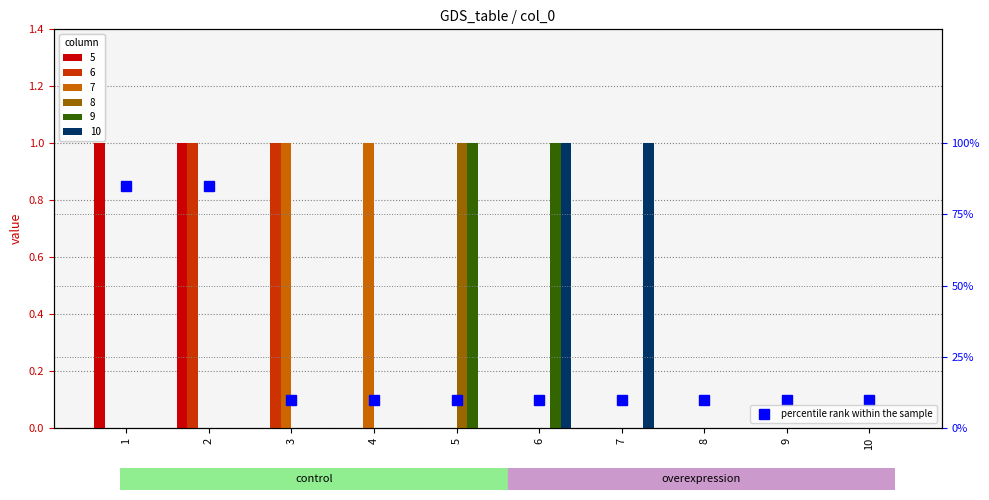

Reading right to left, transcribe all the data shown in this chart.

10	10	10	10	10	10	10	10	85	85